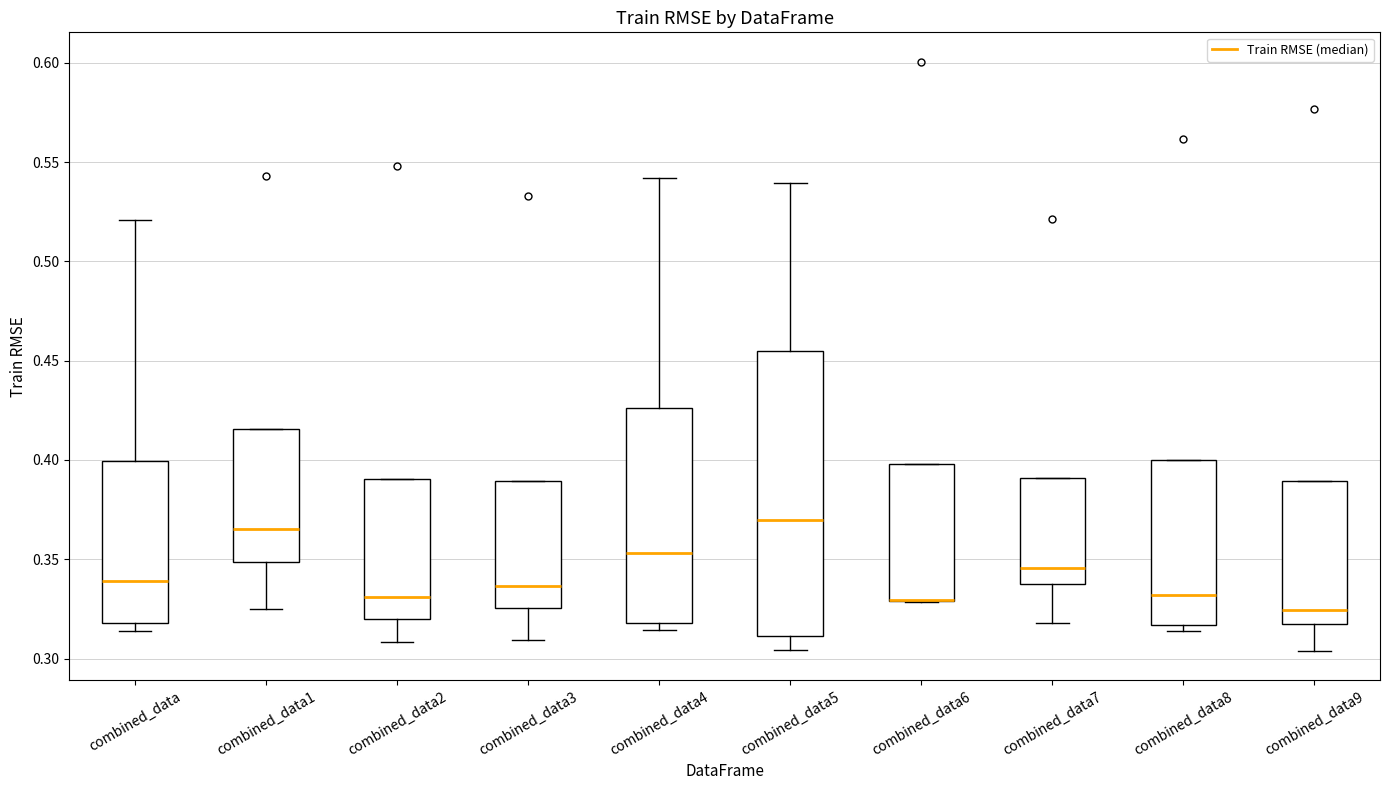

Reading left to right, transcribe this box plot: for each box, give where its median line is, the range the box spans, and where its two whiskers end, as read against the y-axis. The values are not printed on the chart, so give them approximately, as read against the axis.

combined_data: median 0.340, box 0.320 to 0.400, whiskers 0.315 to 0.520
combined_data1: median 0.365, box 0.350 to 0.415, whiskers 0.325 to 0.415
combined_data2: median 0.330, box 0.320 to 0.390, whiskers 0.310 to 0.390
combined_data3: median 0.335, box 0.325 to 0.390, whiskers 0.310 to 0.390
combined_data4: median 0.355, box 0.320 to 0.425, whiskers 0.315 to 0.540
combined_data5: median 0.370, box 0.310 to 0.455, whiskers 0.305 to 0.540
combined_data6: median 0.330 (drawn on the box's lower edge), box 0.330 to 0.400, whiskers 0.330 to 0.400
combined_data7: median 0.345, box 0.335 to 0.390, whiskers 0.320 to 0.390
combined_data8: median 0.330, box 0.315 to 0.400, whiskers 0.315 (just below the box's lower edge) to 0.400
combined_data9: median 0.325, box 0.315 to 0.390, whiskers 0.305 to 0.390